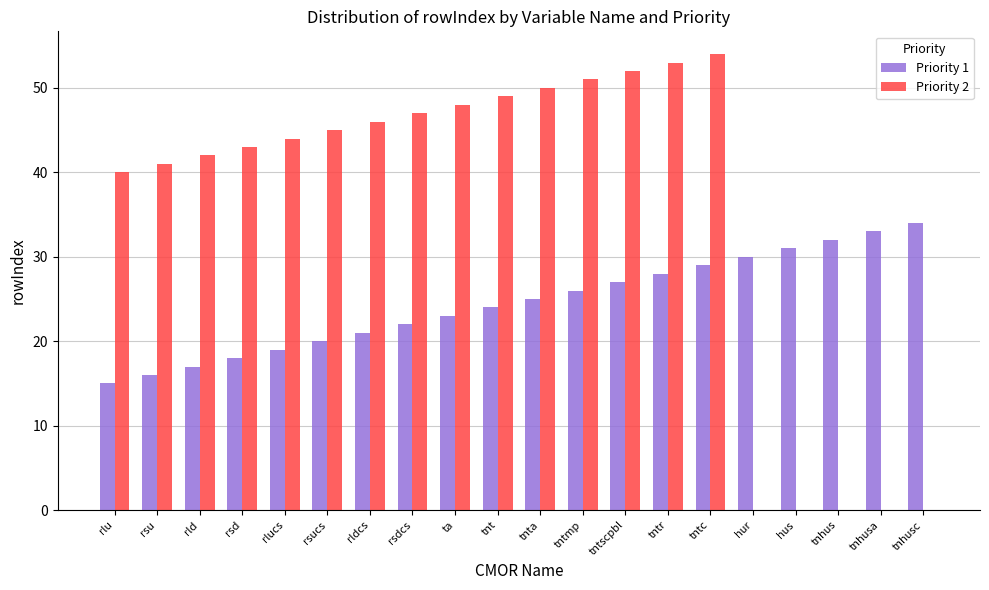

What is the spread (max minus min) of values at tntscpbl?

25